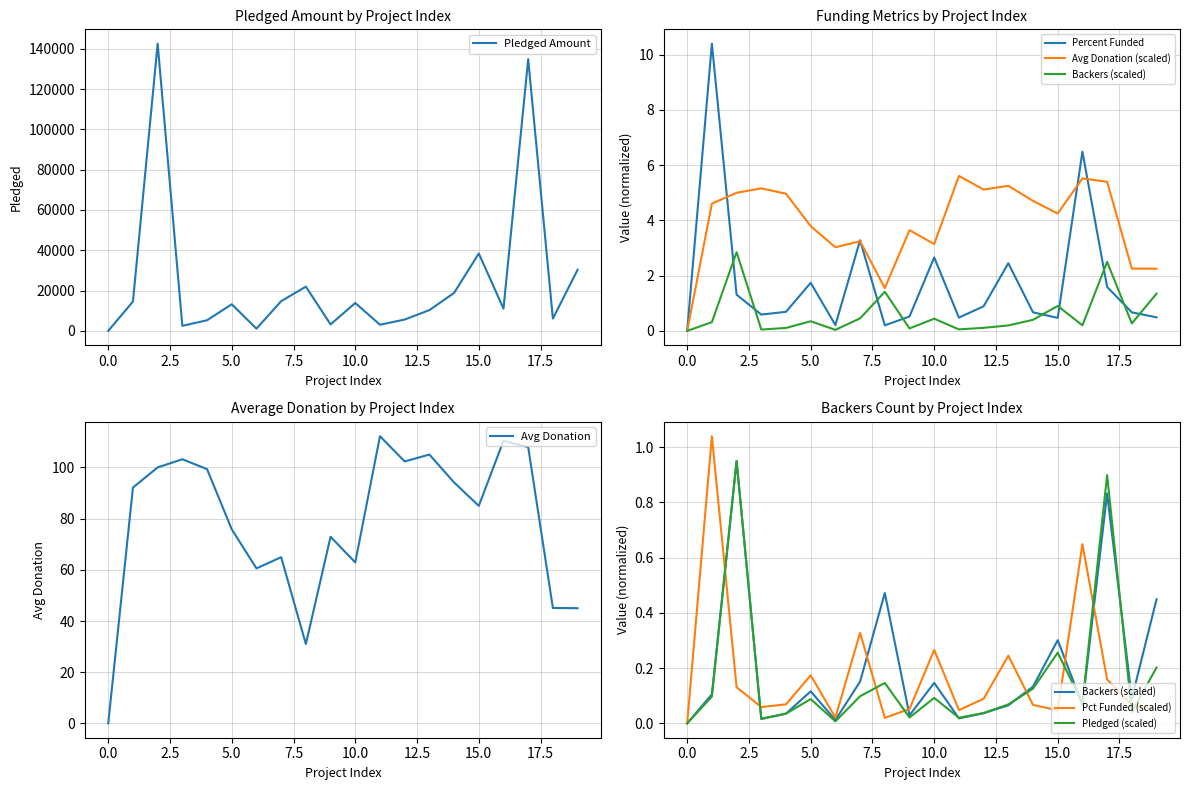

The value of Pledged Amount at 5.0 is 19935. True or false?

False